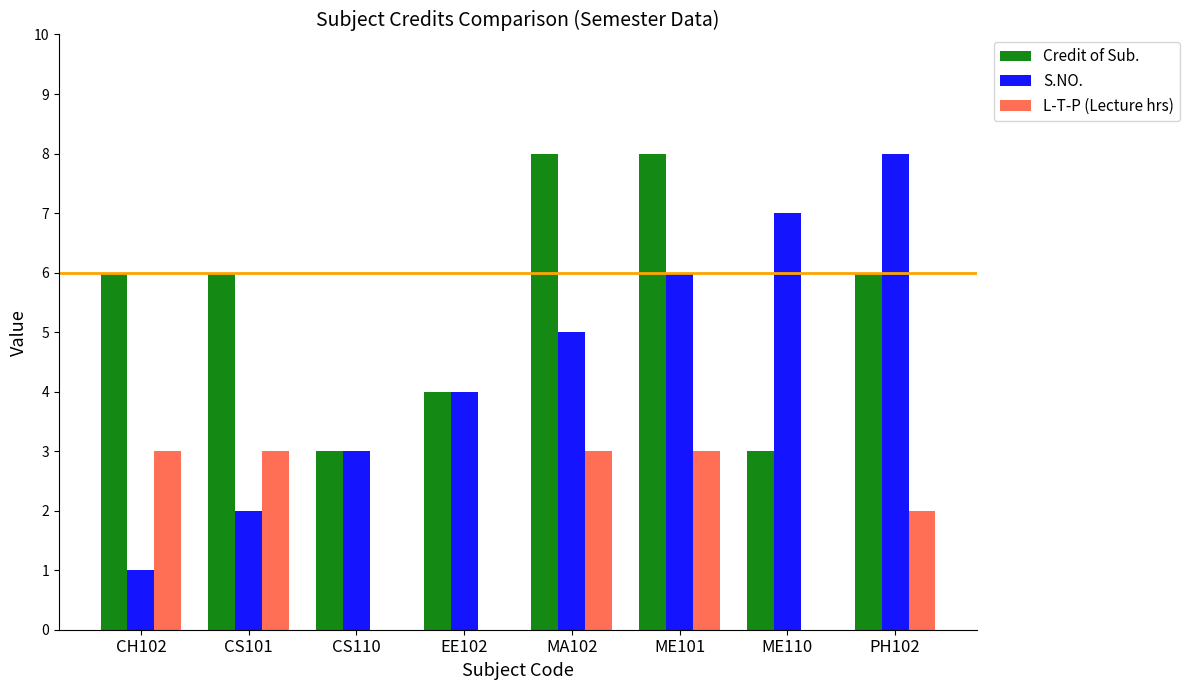

What is the total value across all series at CS101?

11